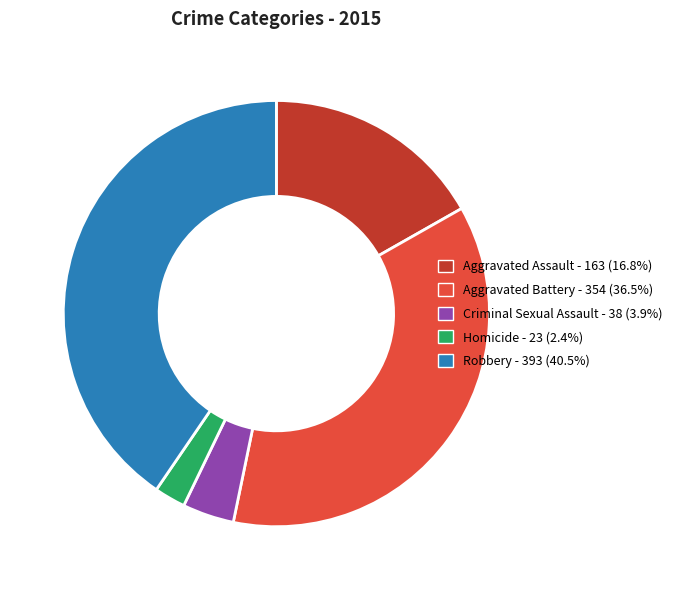

Rank the categories by value from highest to lowest.

Robbery, Aggravated Battery, Aggravated Assault, Criminal Sexual Assault, Homicide